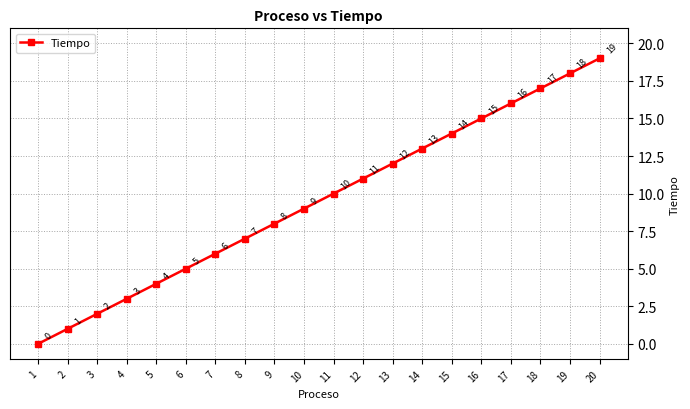

Which label corresponds to the smallest value in the chart?

1